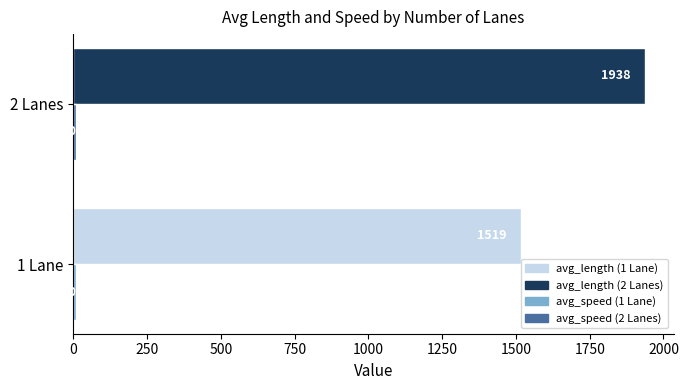

Which category has the highest value across all series?

2 Lanes